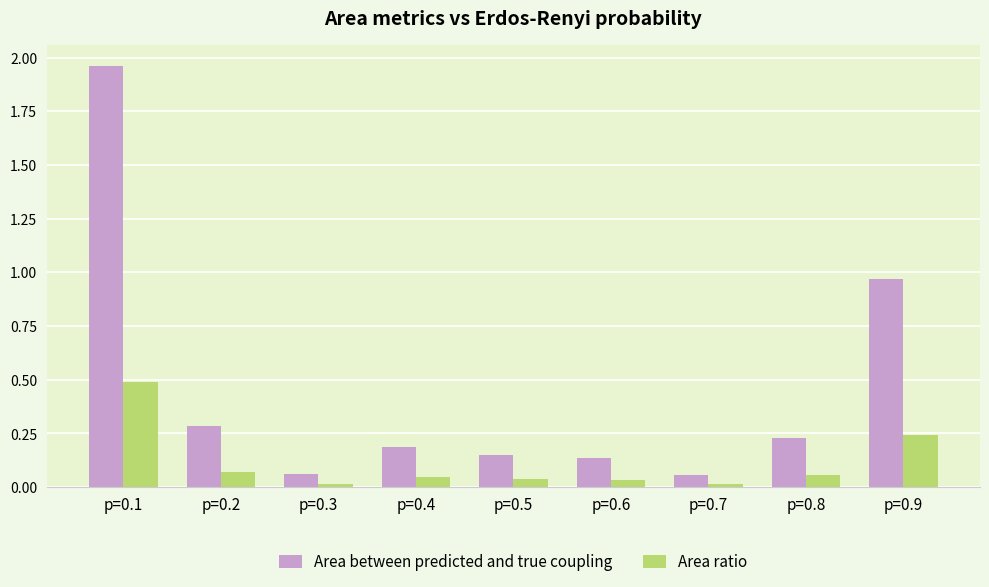

At how many categories does at least one series exceed 1?

1